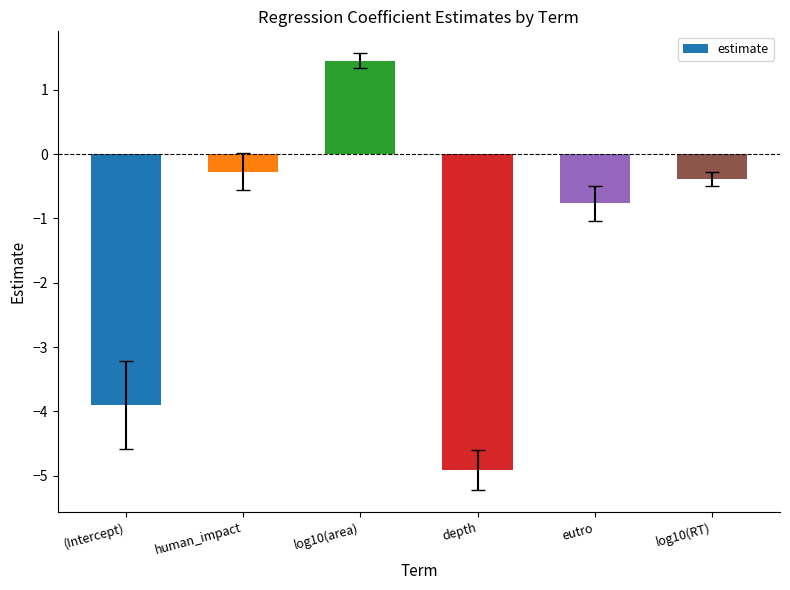

How many bars are there in total?

6